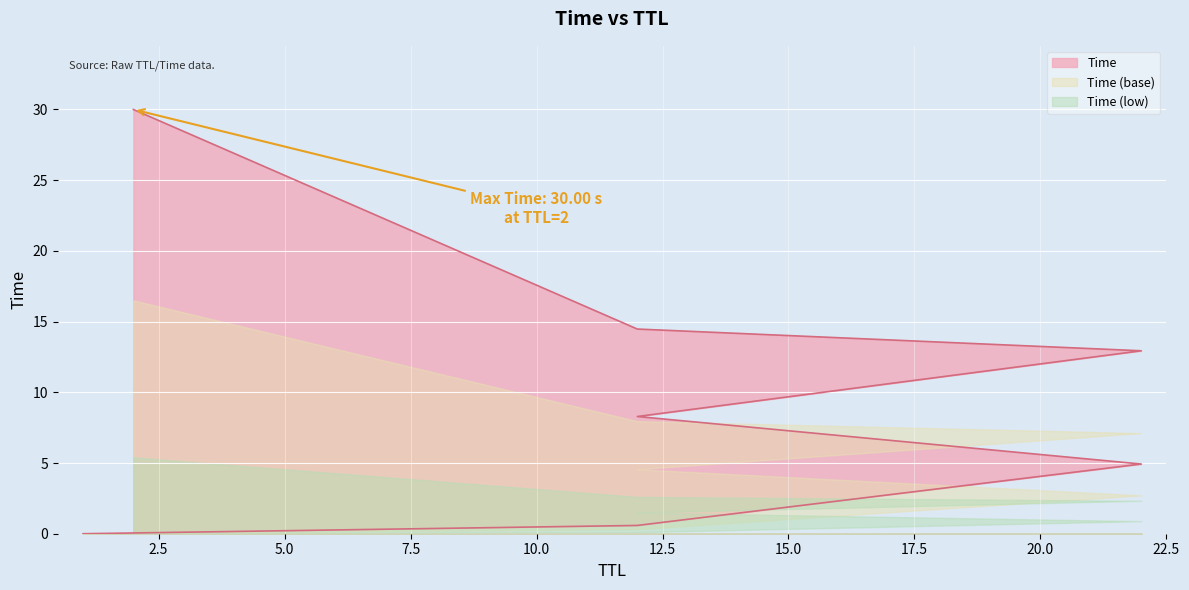

What is the label of the 6th point from the right?

12